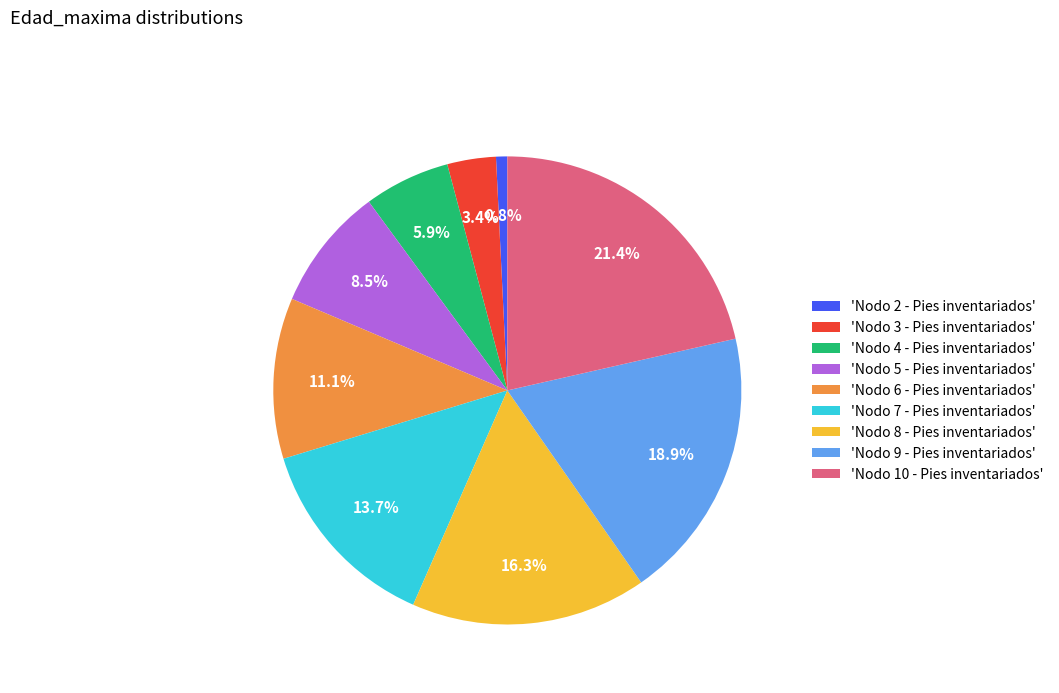

What is the smallest slice in the pie chart?

'Nodo 2 - Pies inventariados'